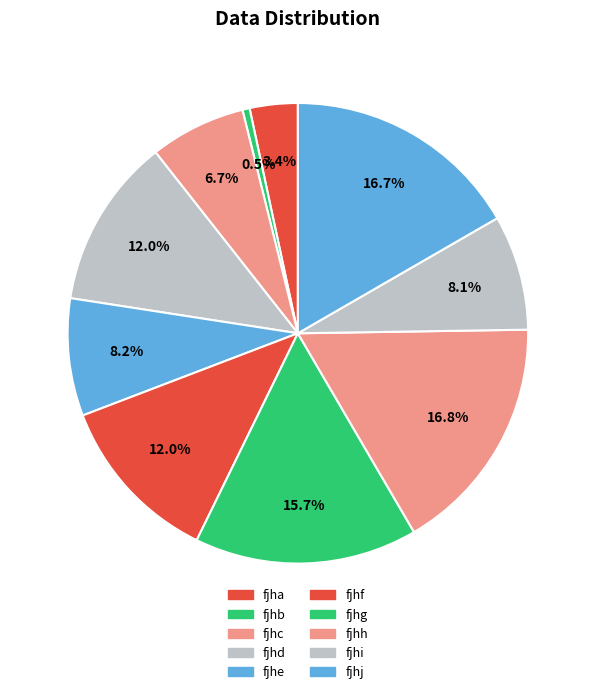

Count the number of slices in the pie.

10